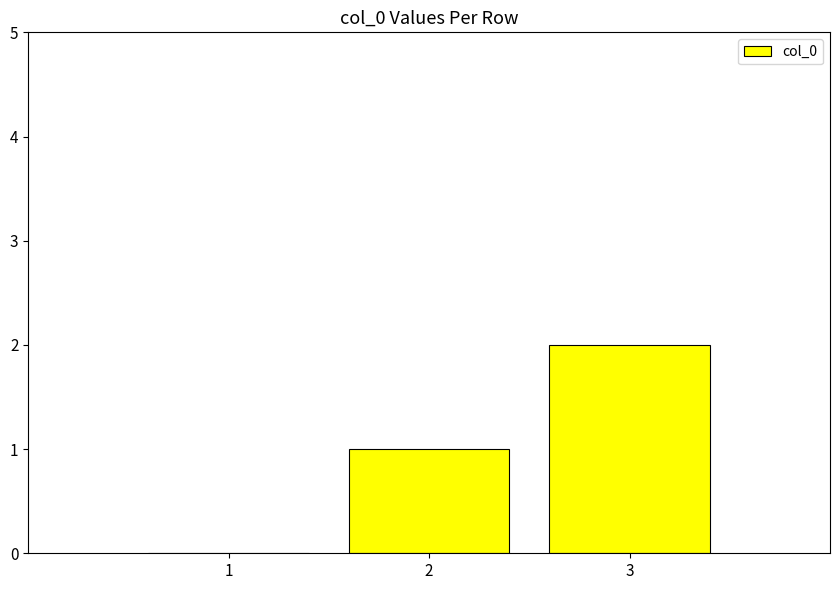

What is the ratio of the value at 3 to the value at 2?

2.0